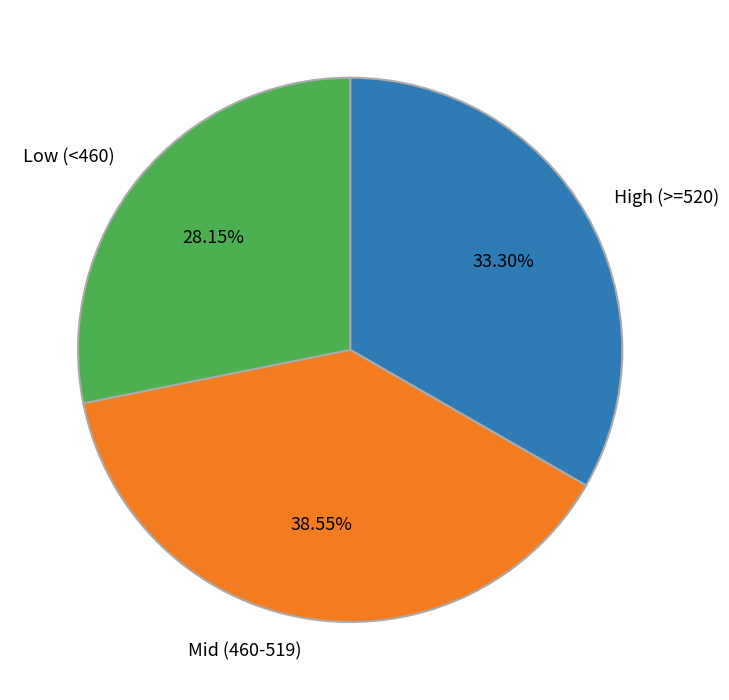

Does any single category account for the majority?

No